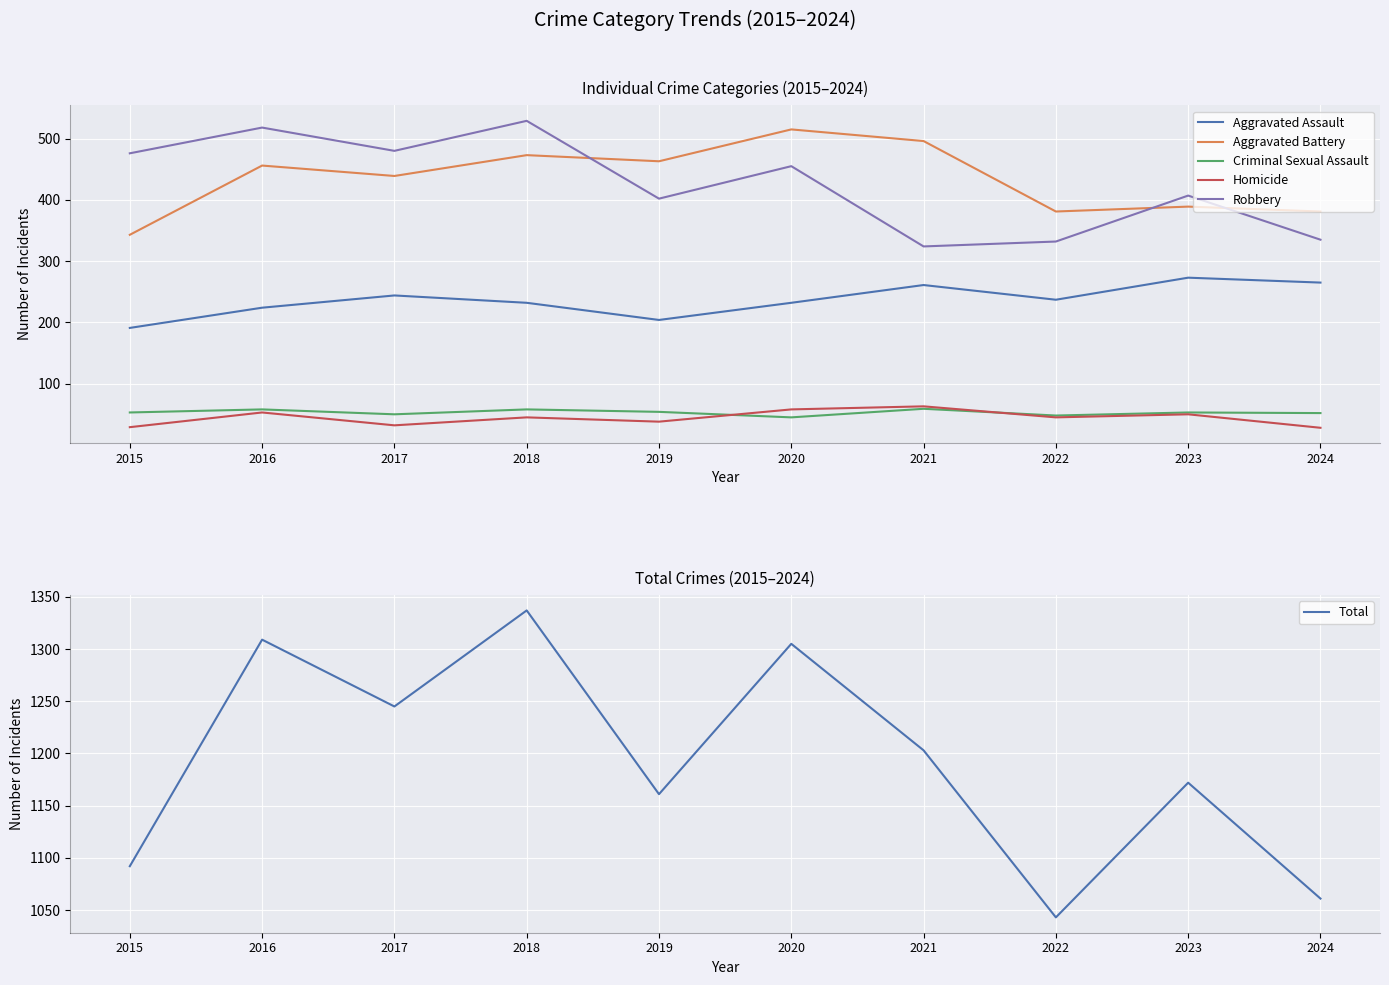

Reading left to right, what are all the values shown in this chart?

Aggravated Assault: 2015=191	2016=224	2017=244	2018=232	2019=204	2020=232	2021=261	2022=237	2023=273	2024=265
Aggravated Battery: 2015=343	2016=456	2017=439	2018=473	2019=463	2020=515	2021=496	2022=381	2023=389	2024=381
Criminal Sexual Assault: 2015=53	2016=58	2017=50	2018=58	2019=54	2020=45	2021=59	2022=48	2023=53	2024=52
Homicide: 2015=29	2016=53	2017=32	2018=45	2019=38	2020=58	2021=63	2022=45	2023=50	2024=28
Robbery: 2015=476	2016=518	2017=480	2018=529	2019=402	2020=455	2021=324	2022=332	2023=407	2024=335
Total: 2015=1092	2016=1309	2017=1245	2018=1337	2019=1161	2020=1305	2021=1203	2022=1043	2023=1172	2024=1061